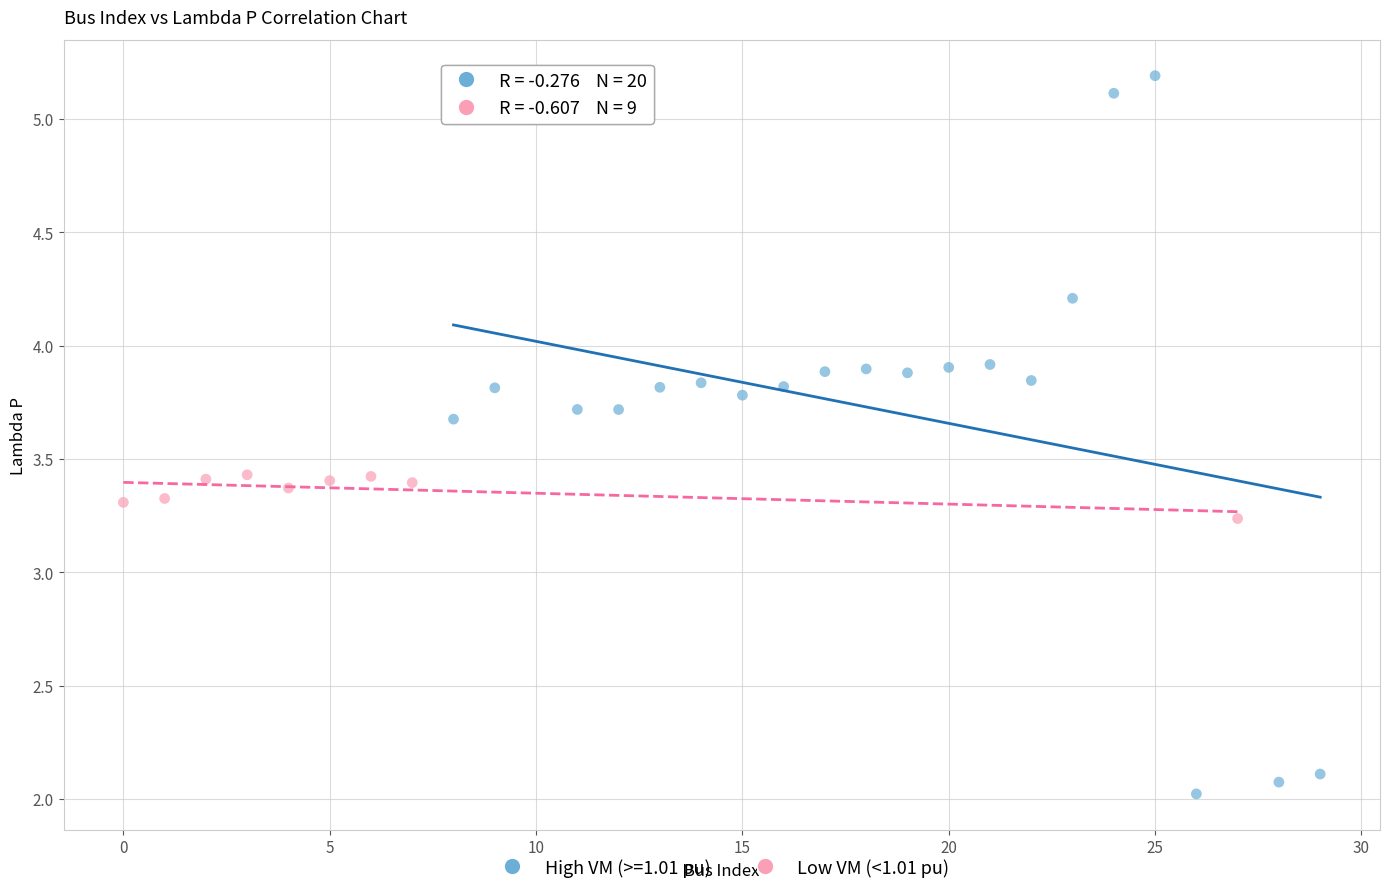

Which series contains the lowest Y value?

High VM (>=1.01 pu)